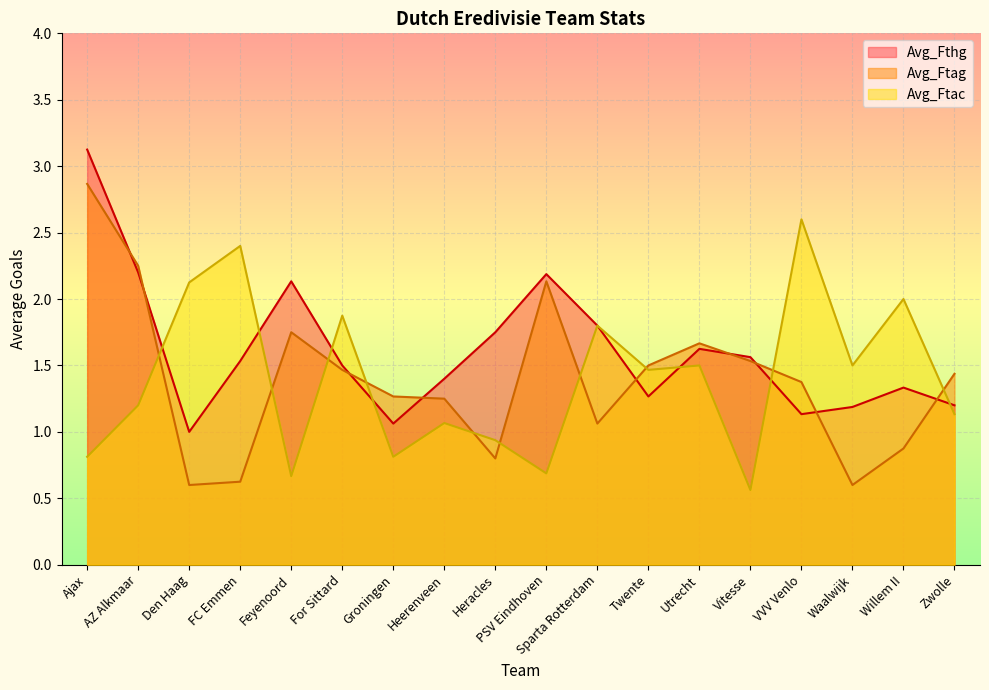

How many lines are shown in the chart?

3